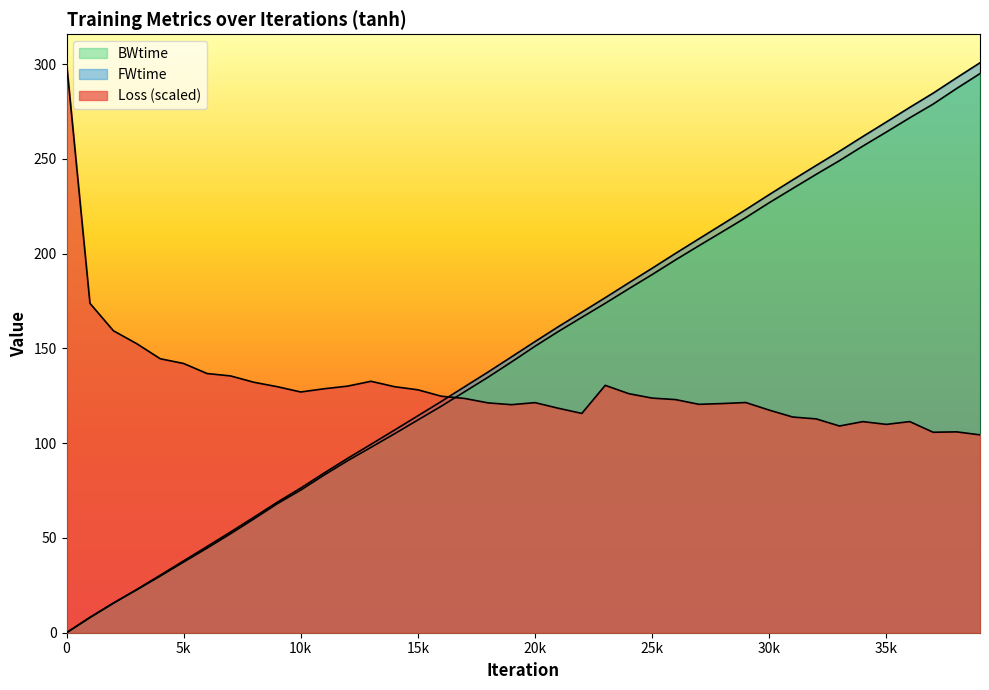

How many lines are shown in the chart?

3